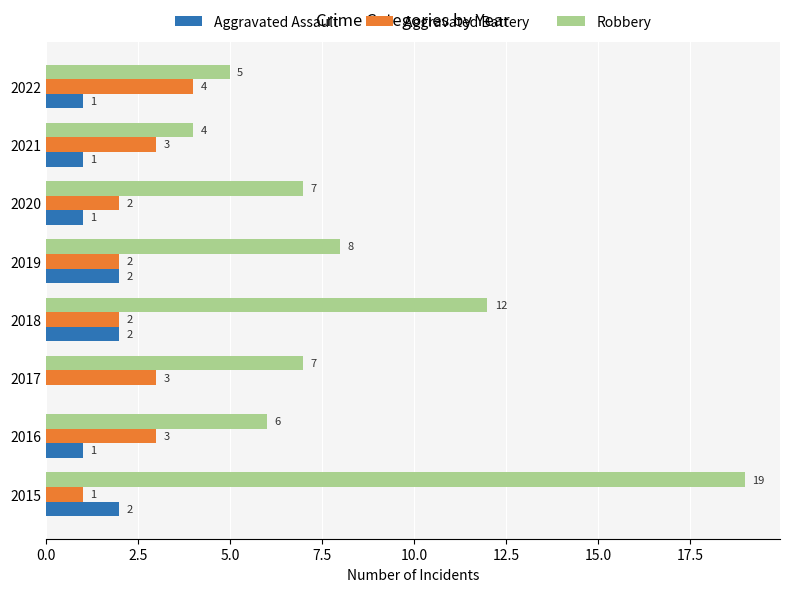

What is the highest value of the Aggravated Assault series?

2